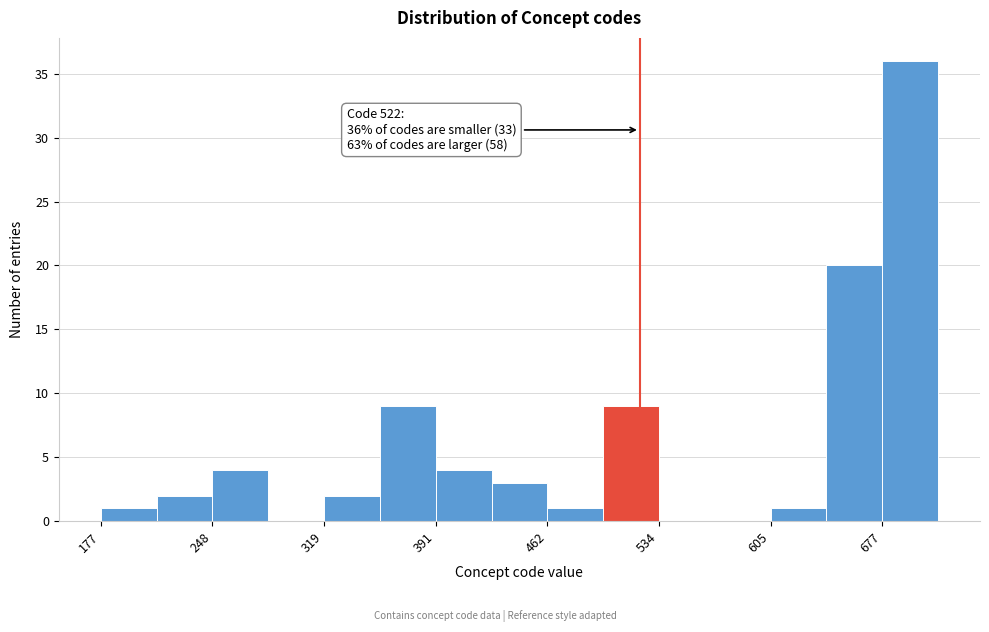

Read against the x-axis, roughly where is the centre of the tallest bar?

700